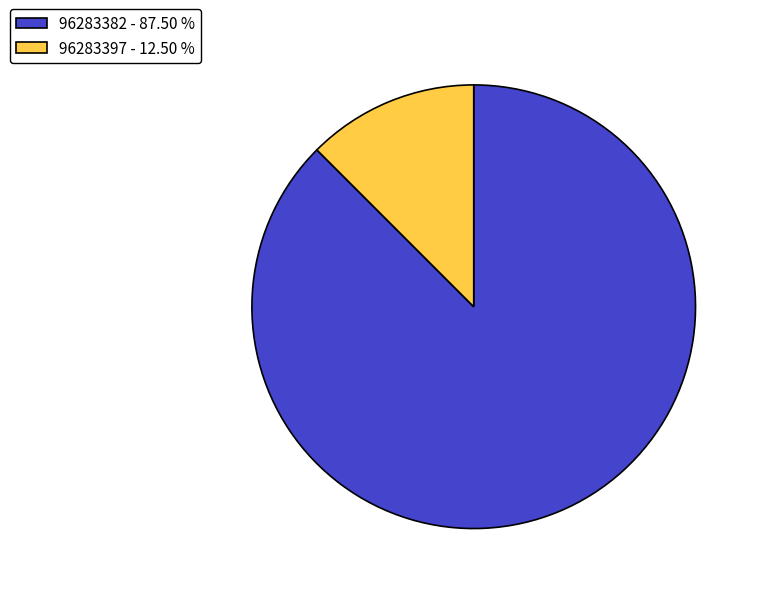

Is the sum of 96283397 - 12.50 % and 96283382 - 87.50 % greater than half?

Yes